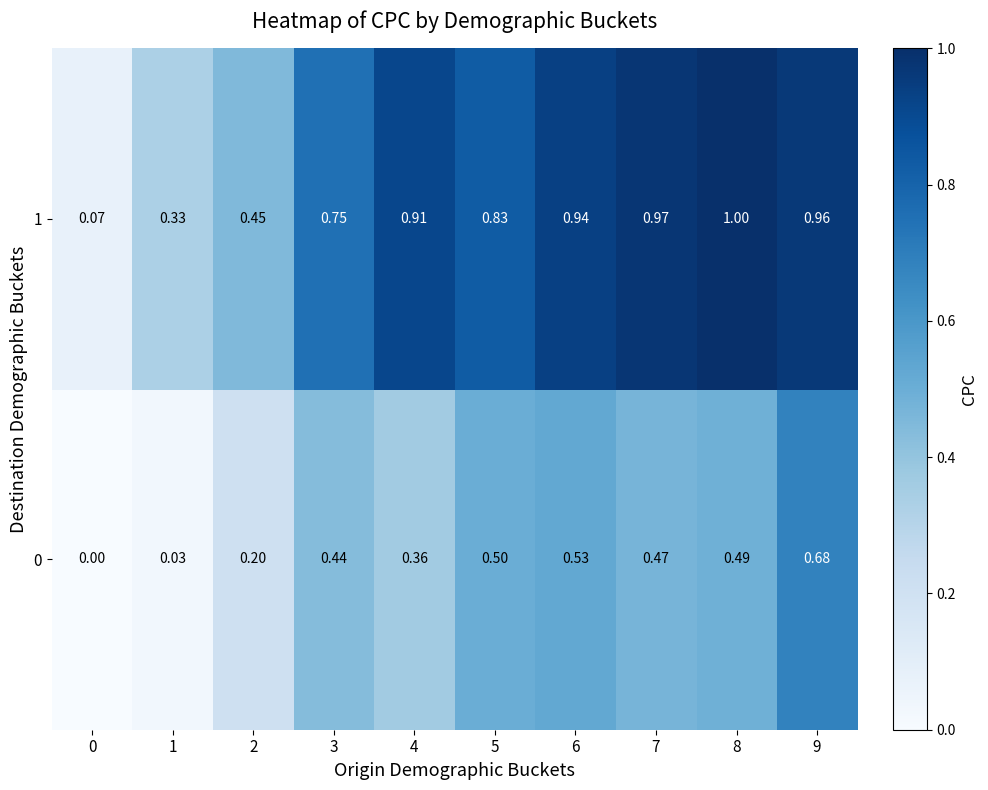

Is the value of 0 at 2 greater than the value of 1 at 2?

No